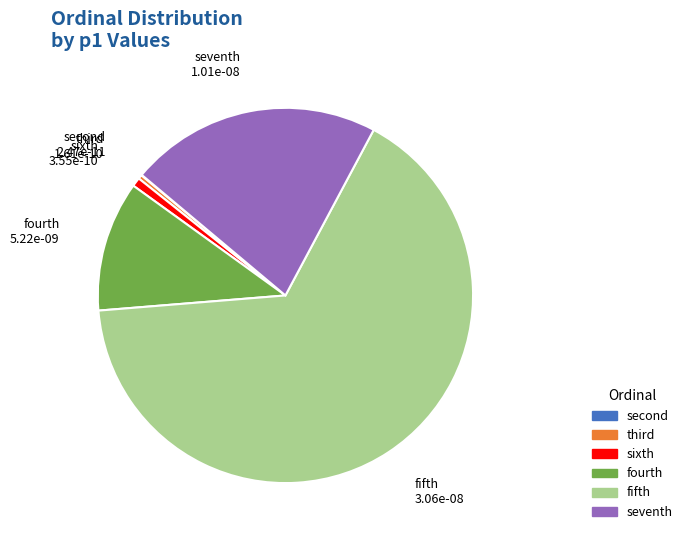

True or false: fourth 5.22e-09 accounts for 11% of the total.

True